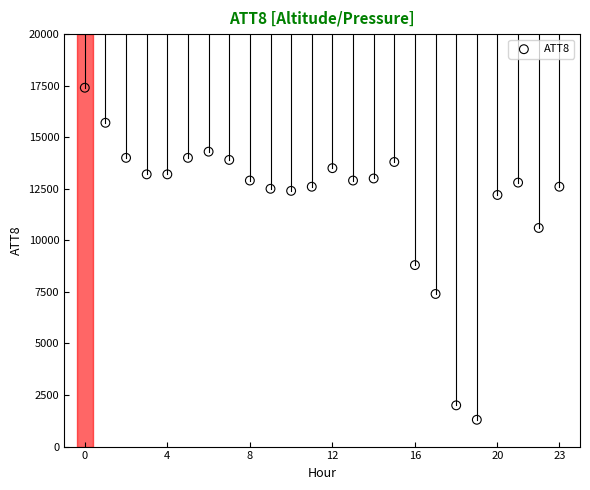

What Y value in the scatter plot is closest to 9350?

8800